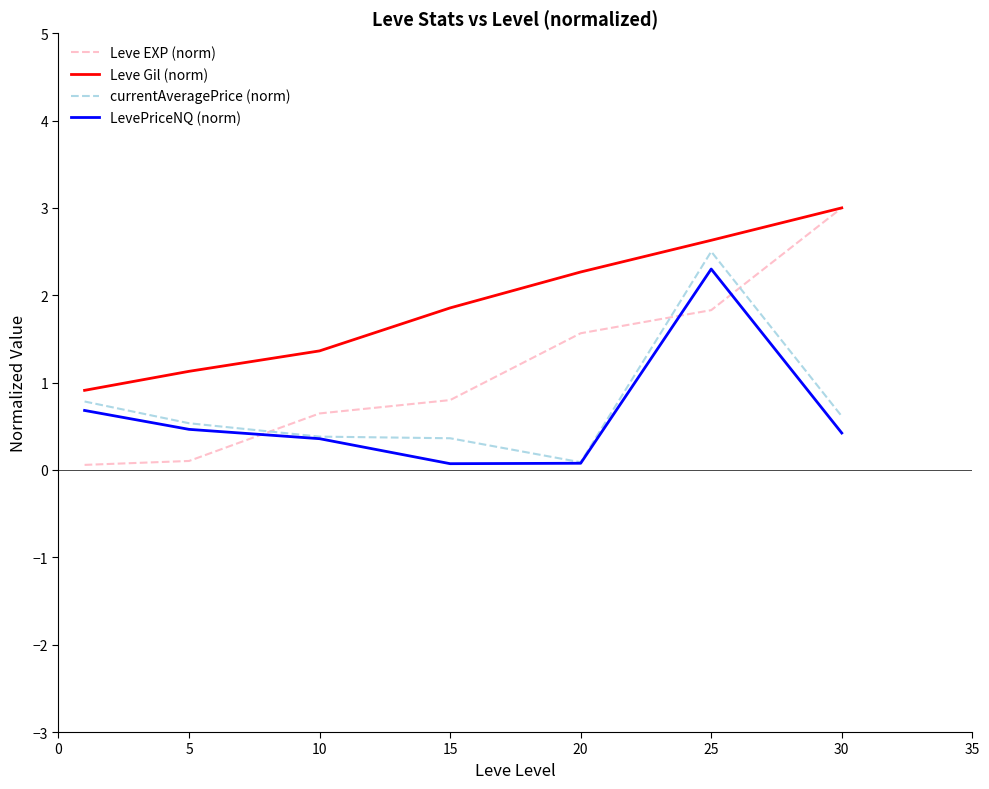

Which series ends up on top after the final intersection of currentAveragePrice (norm) and Leve EXP (norm)?

Leve EXP (norm)